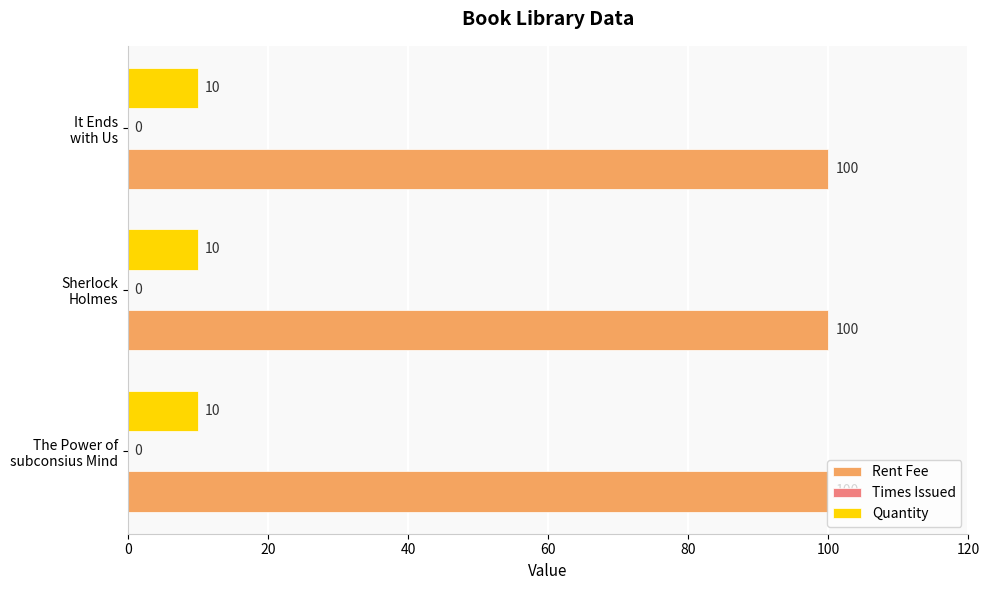

What is the maximum value shown in the chart?

100